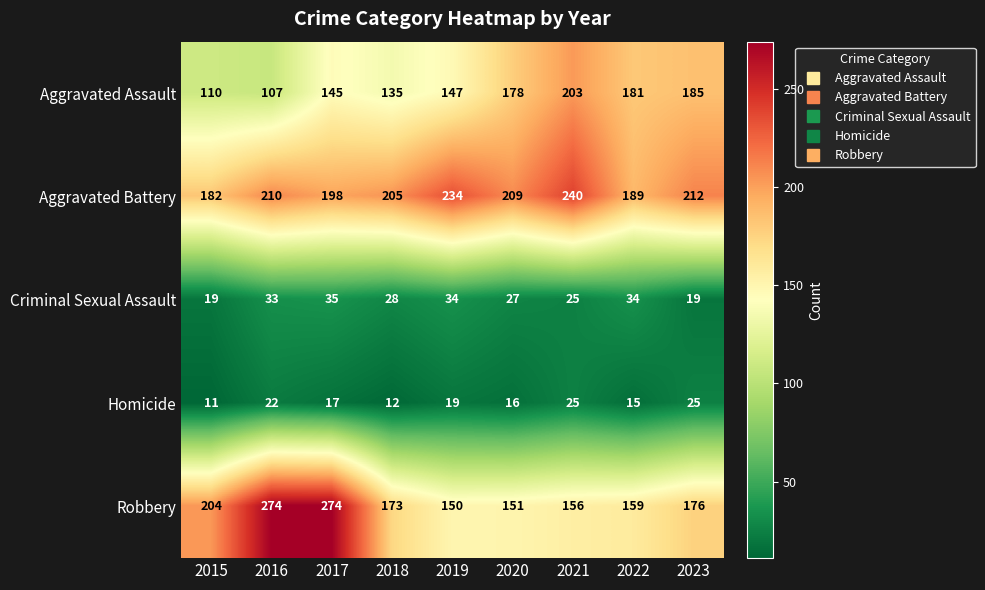

Which series has the largest range (max minus min)?

Robbery